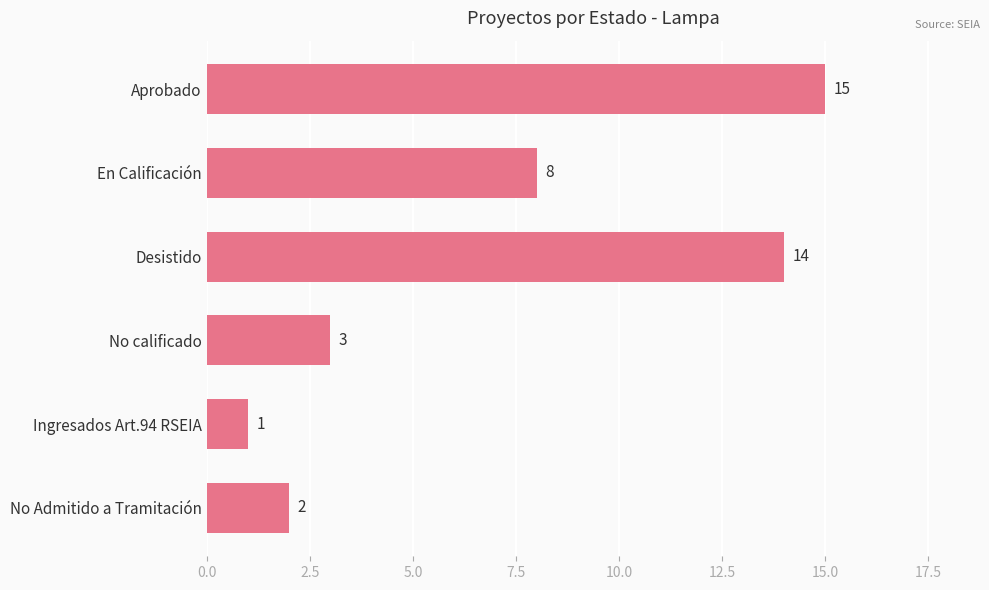

Reading top to bottom, what are all the values shown in this chart?

15	8	14	3	1	2